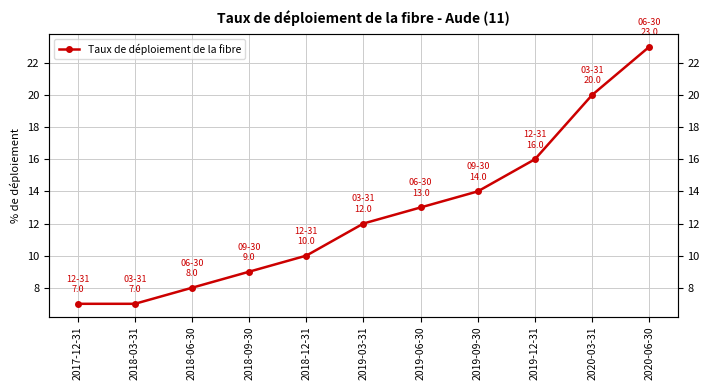

The chart shows a value of 20 at 2020-03-31. True or false?

True